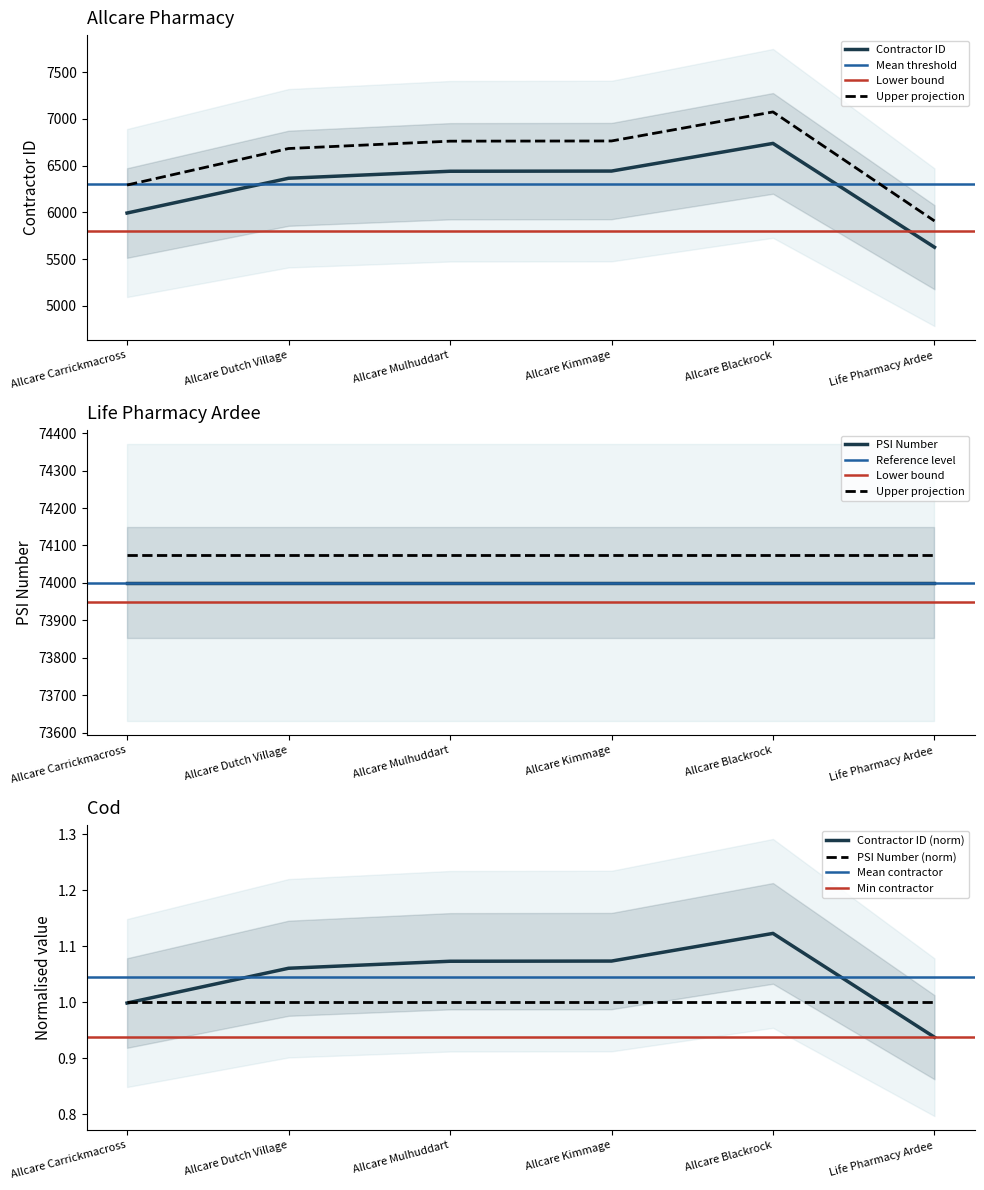

What is the sum of all values?

37599